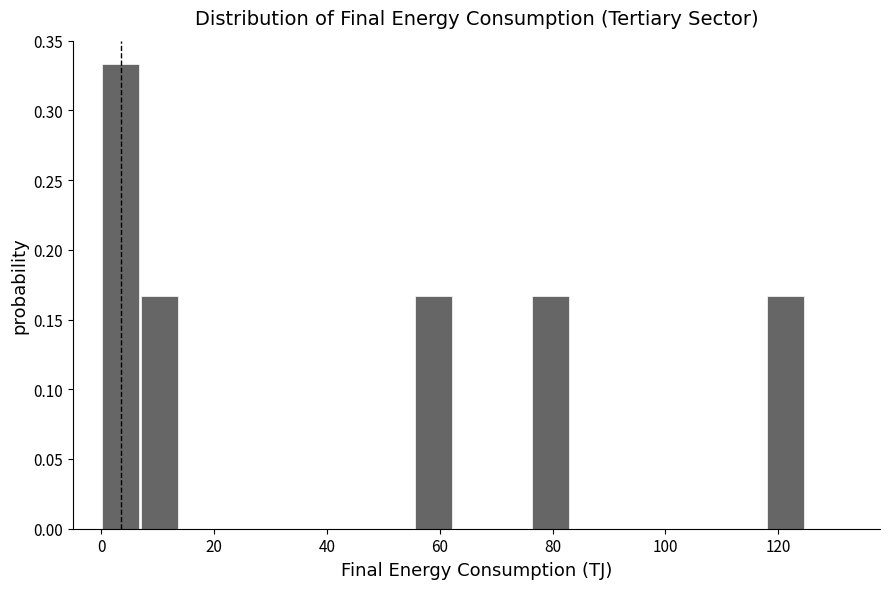

Around what value on the x-axis is the tallest bar? Give the approximate position of its centre, as read against the axis.

4